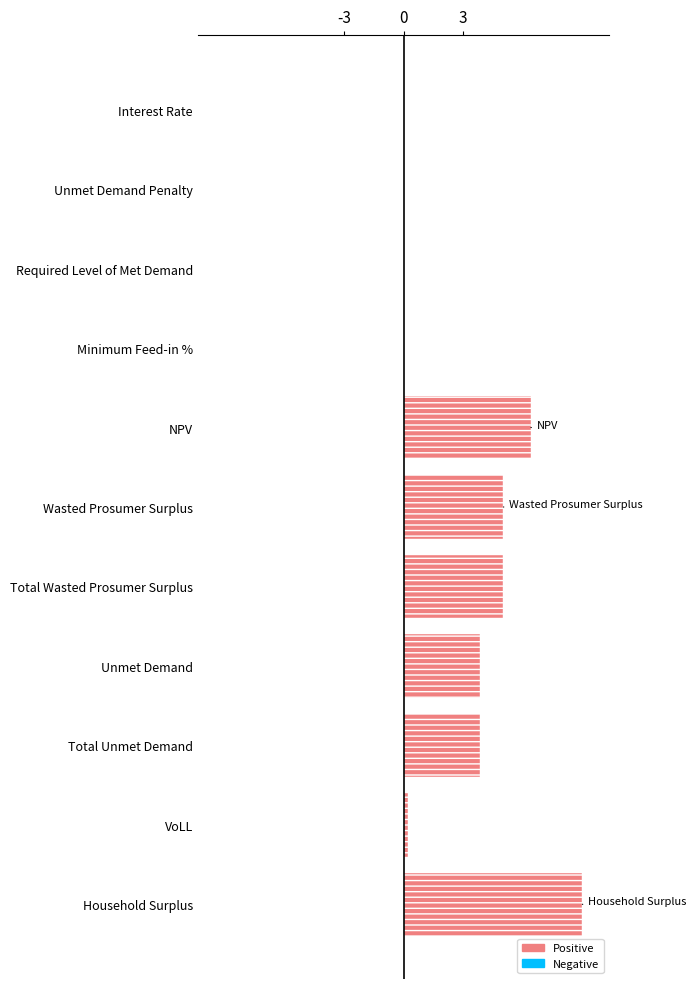

At which category does the chart reach its peak across all series?

Household Surplus